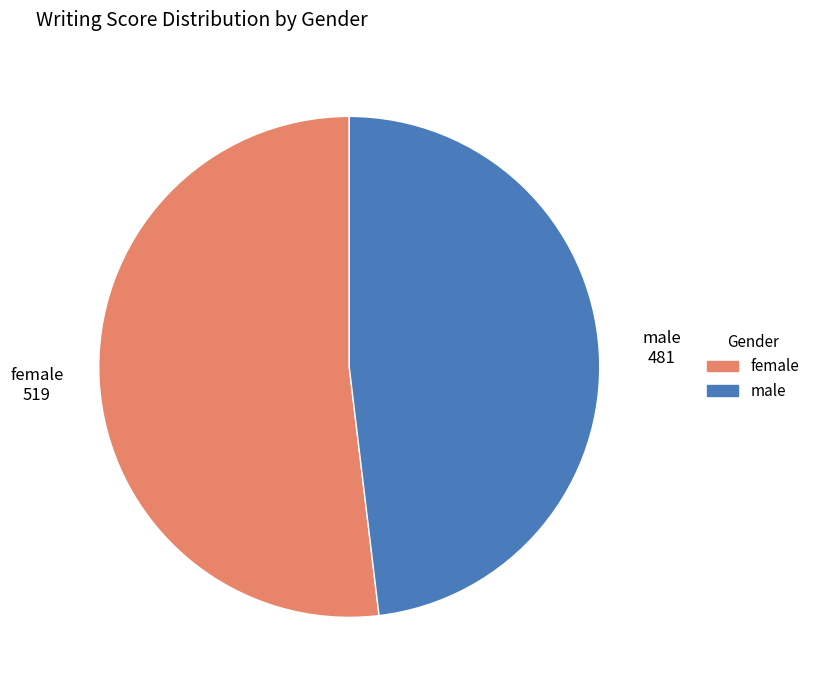

Which category has the smallest portion of the pie?

male